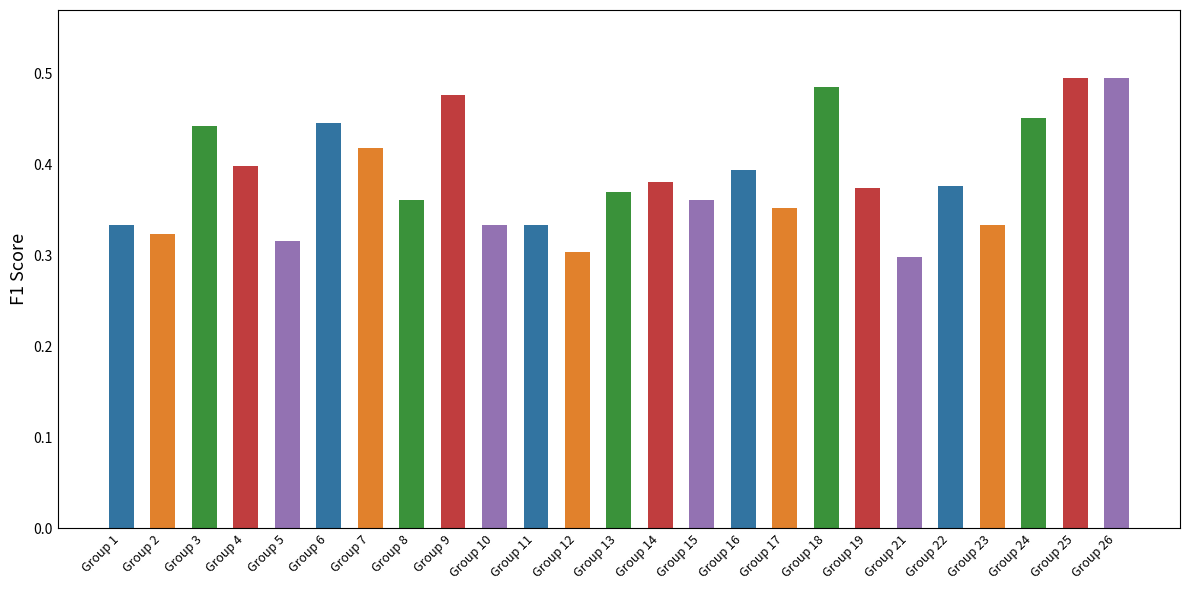

The value at Group 12 is 0.4. True or false?

False